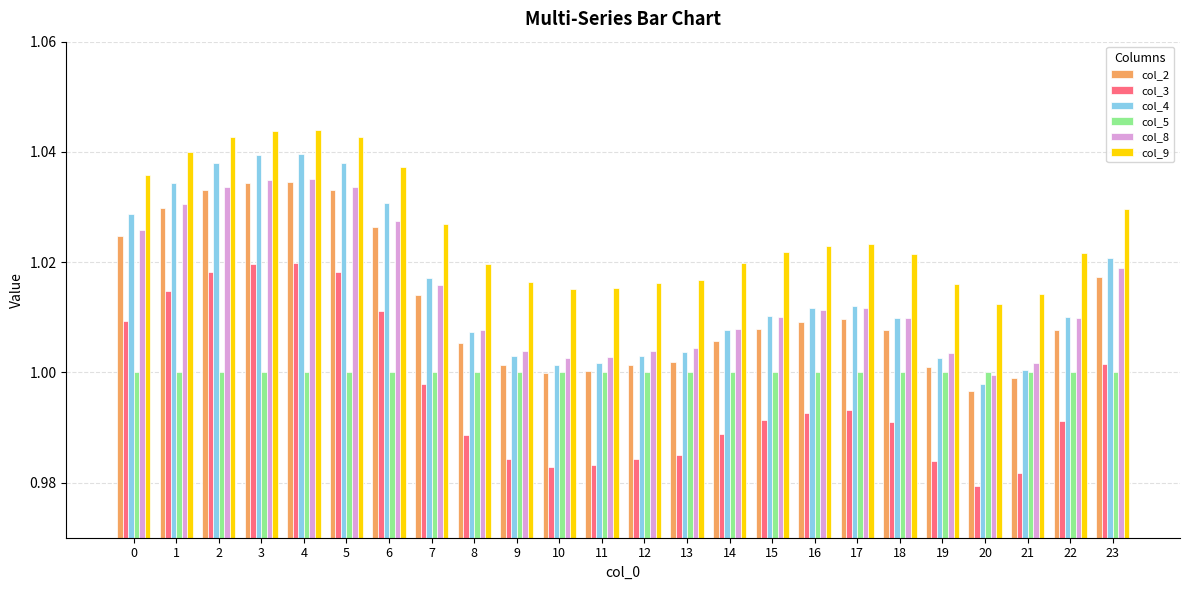

Is the value of col_9 at 11 greater than the value of col_5 at 8?

Yes